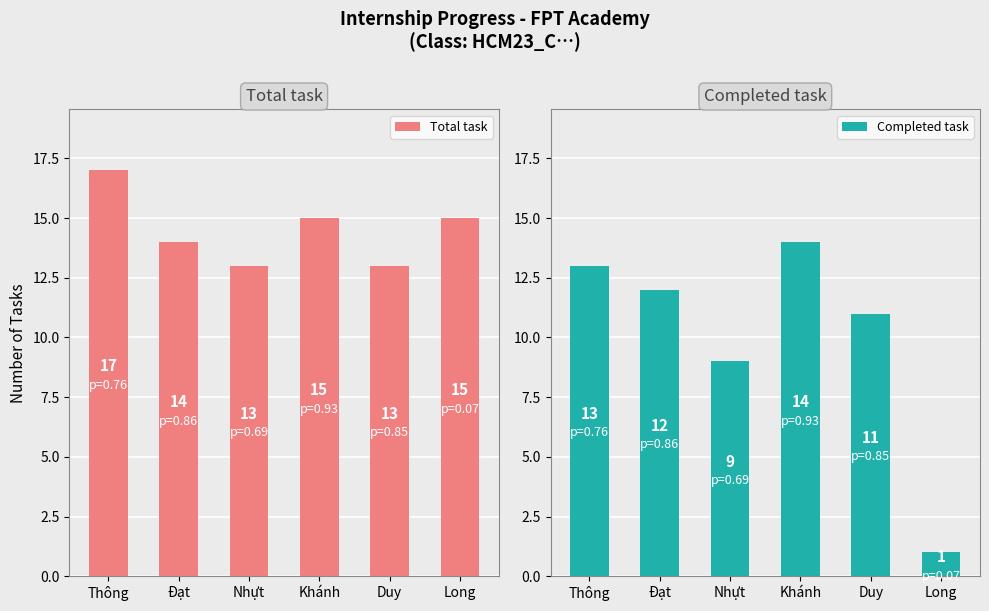

What are all the series names shown in the legend?

Total task, Completed task